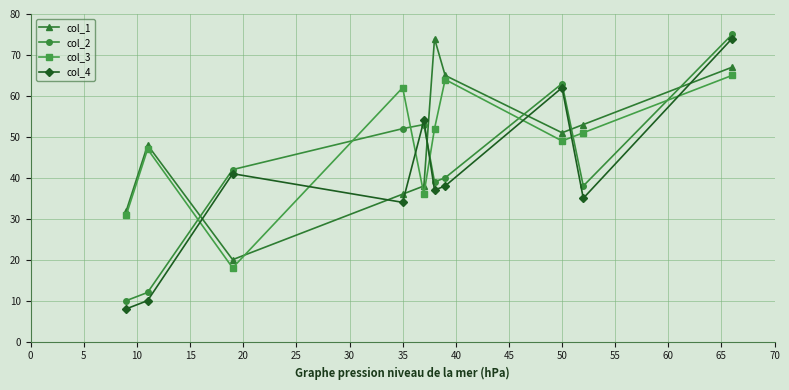

At how many categories does at least one series exceed 11?

10